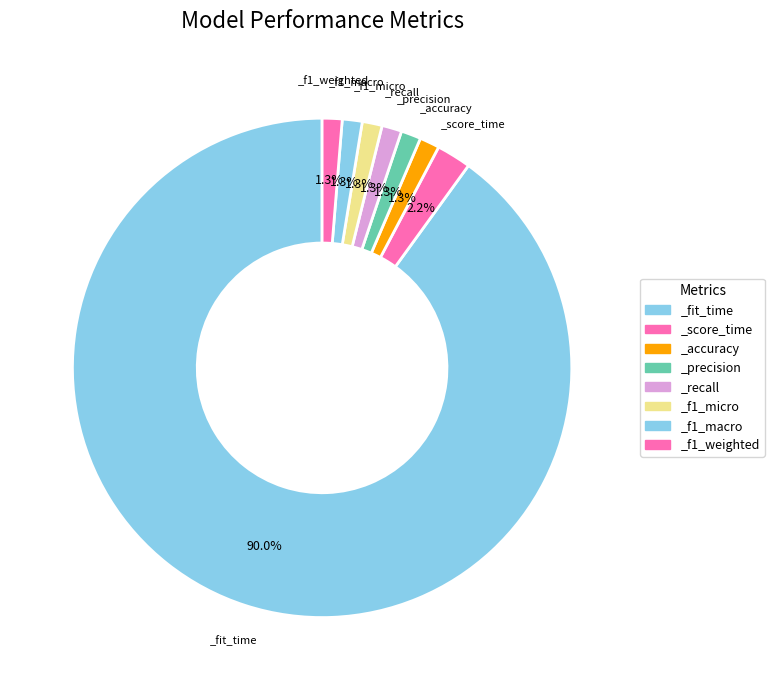

How many slices are in this pie chart?

8